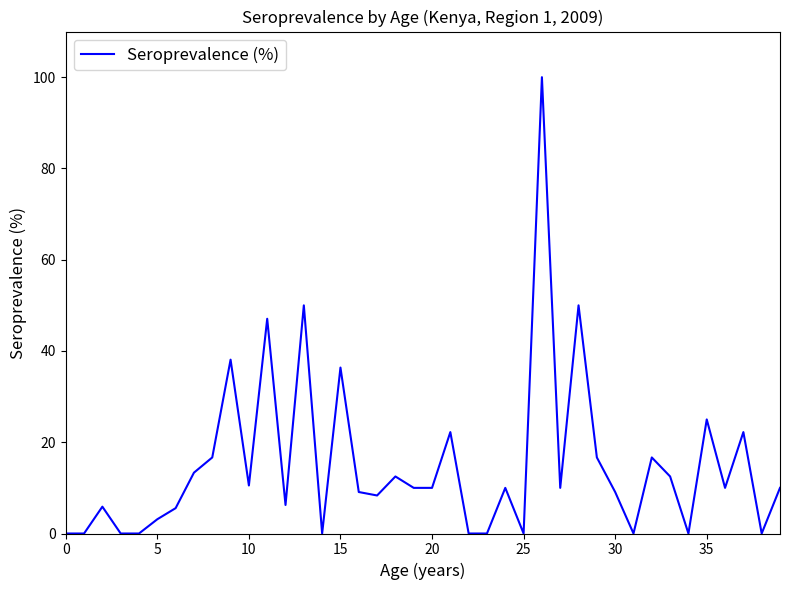

What is the maximum value shown in the chart?

100.0